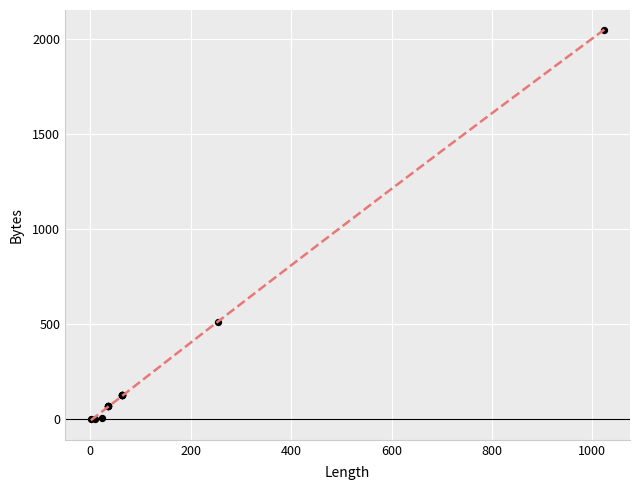

What Y value in the scatter plot is closest to 1025?

510